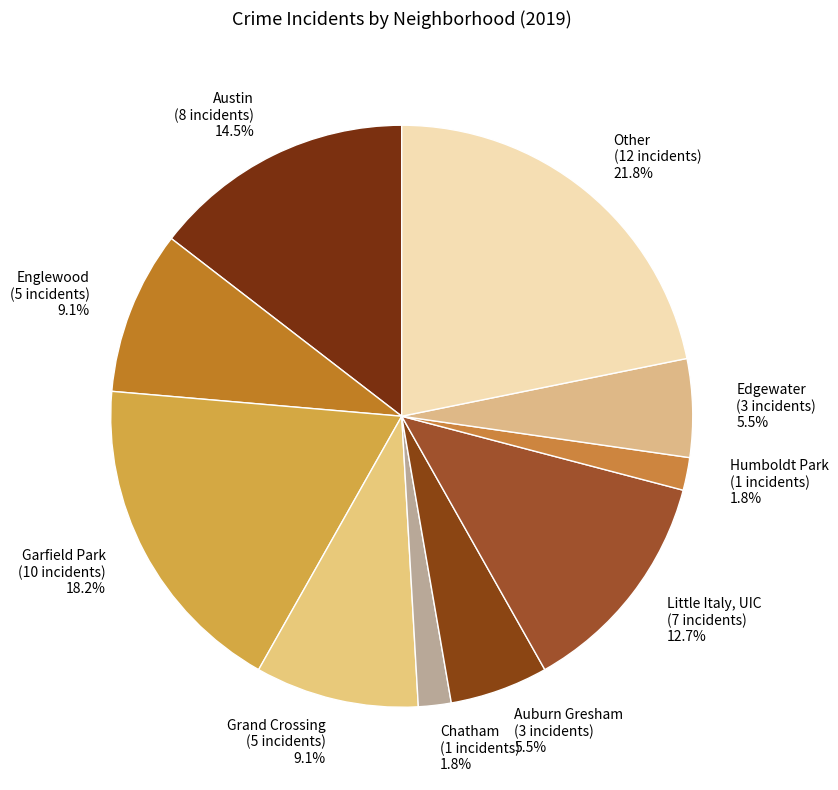

What portion of the pie excludes Humboldt Park?

98.2%